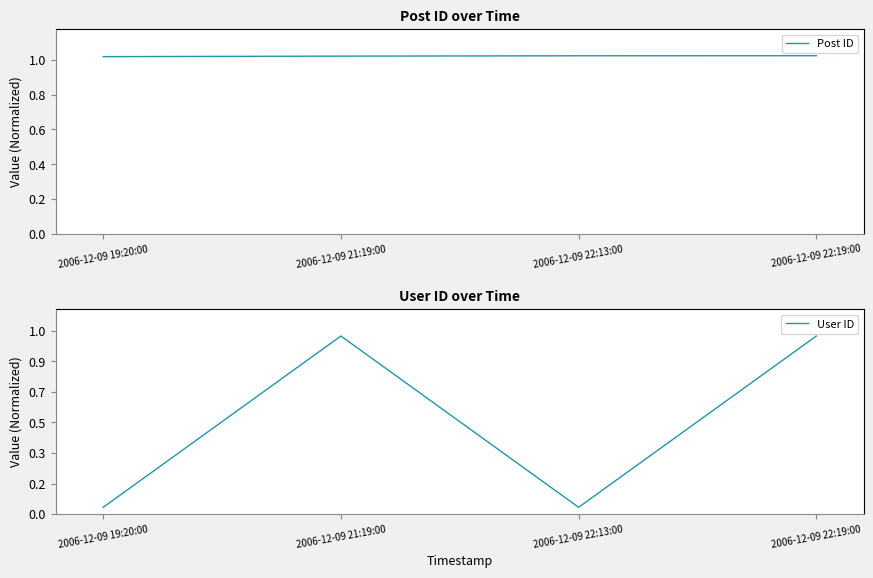

List the labels in order of Post ID value, smallest first.

2006-12-09 19:20:00, 2006-12-09 21:19:00, 2006-12-09 22:13:00, 2006-12-09 22:19:00